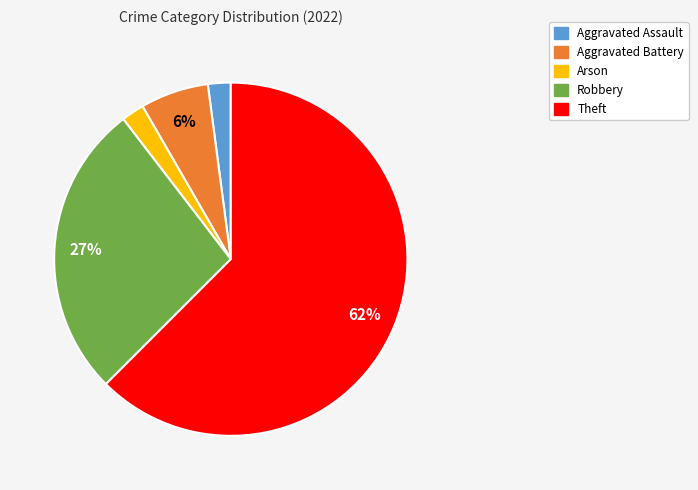

Which slice represents more than half of the pie?

Theft